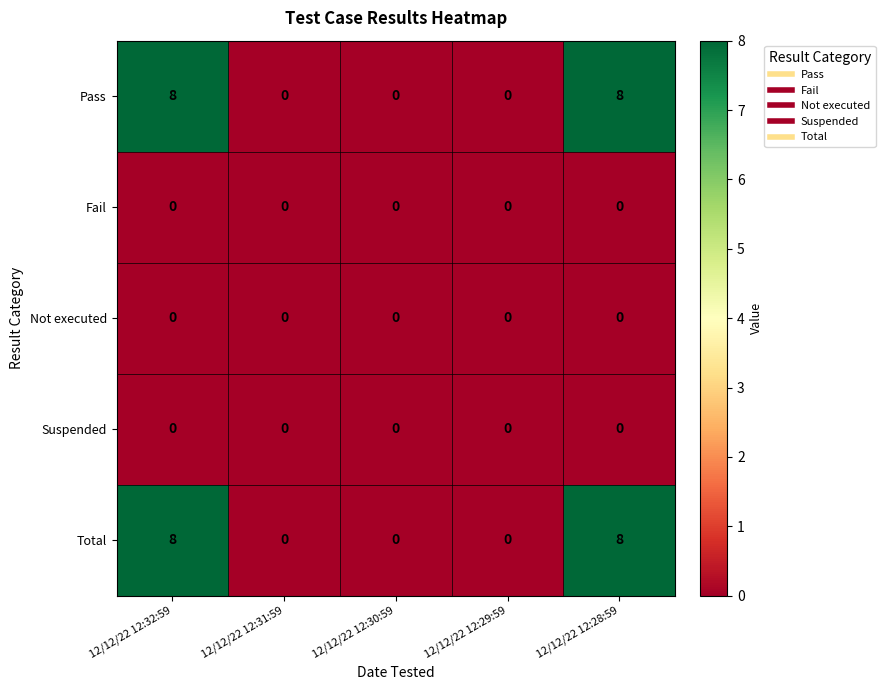

What is the maximum value shown in the chart?

8